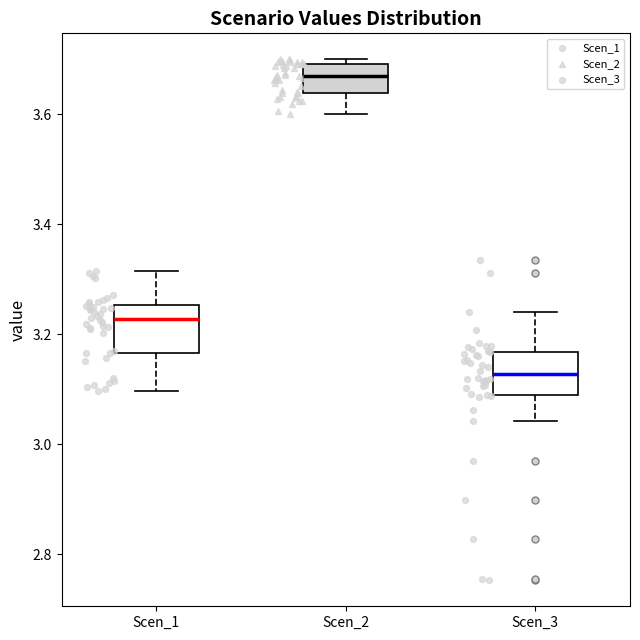

Where is the upper edge of the box for Scen_1 on the y-axis? The values are not printed on the chart, so give them approximately, as read against the axis.

3.26